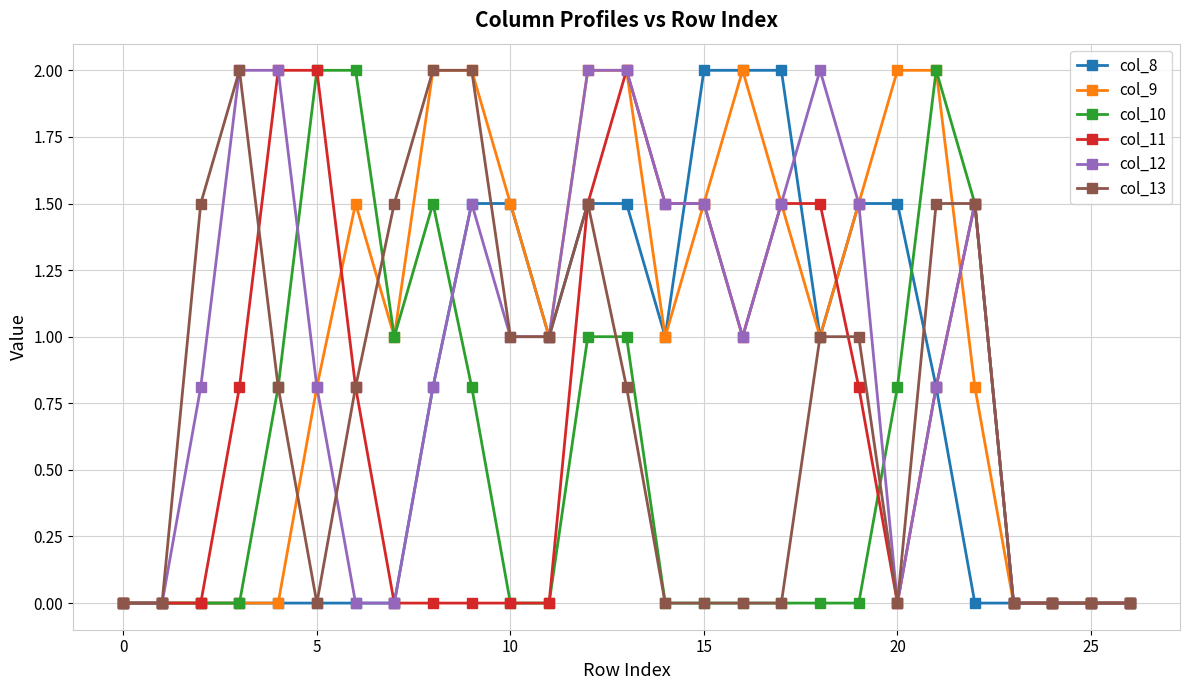

What is the maximum value for col_10?

2.0